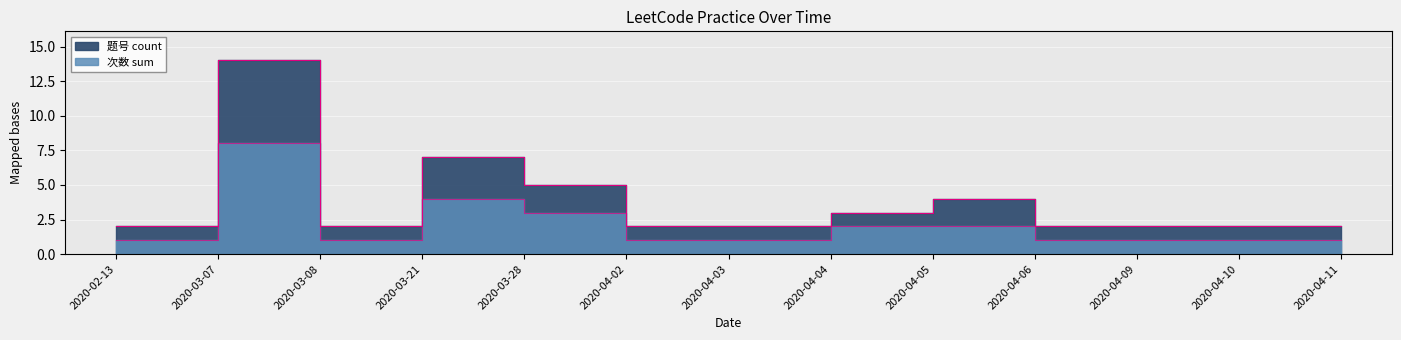

Rank the series by their average value, from lowest to highest.

次数 sum, 题号 count